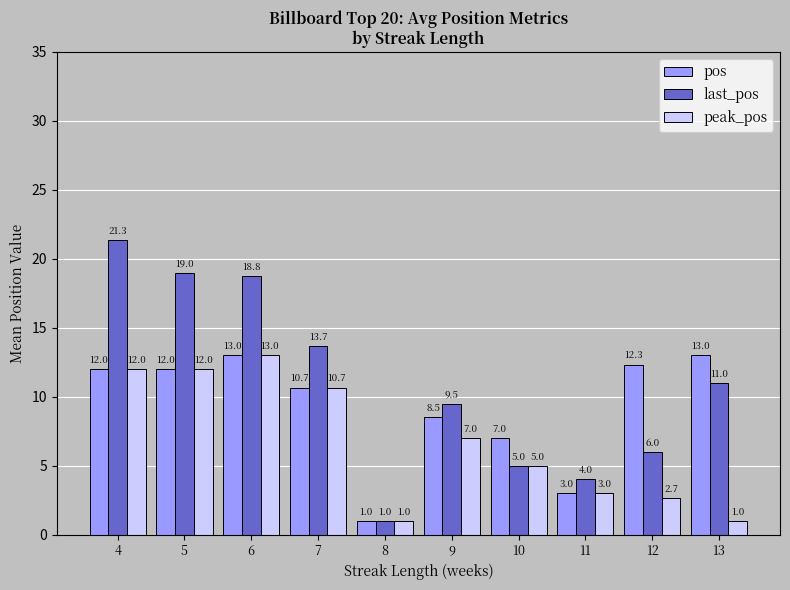

Which series has the largest total across all categories?

last_pos